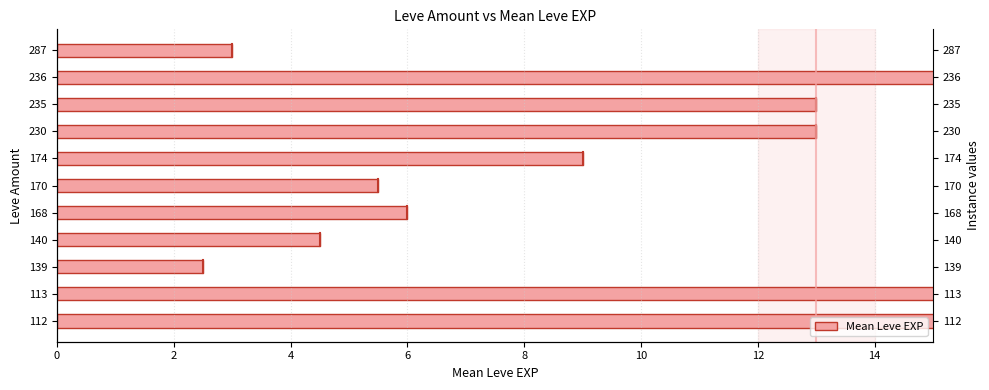

How many series are shown in this chart?

1